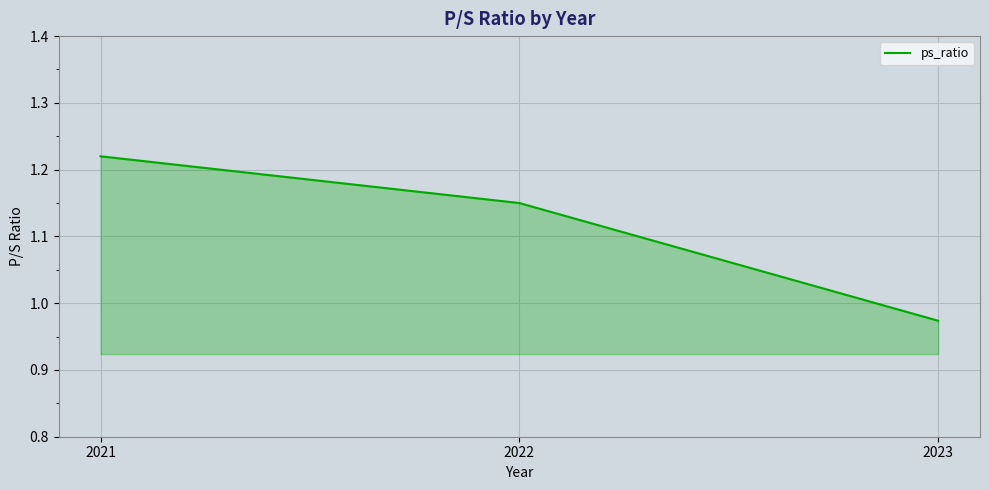

What is the change in value from 2021 to 2022?

-0.1